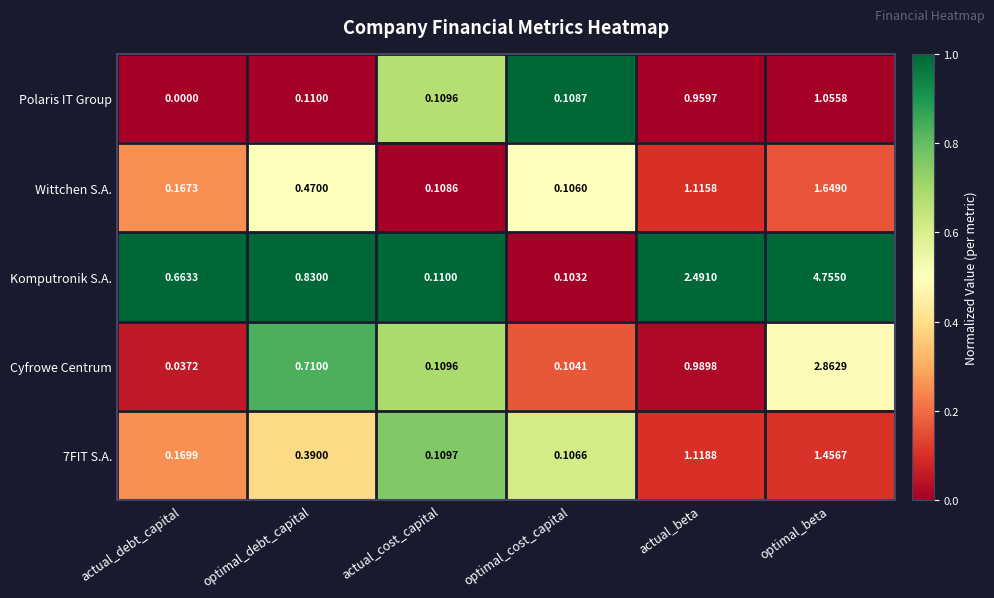

How many values in Polaris IT Group are above zero?

5